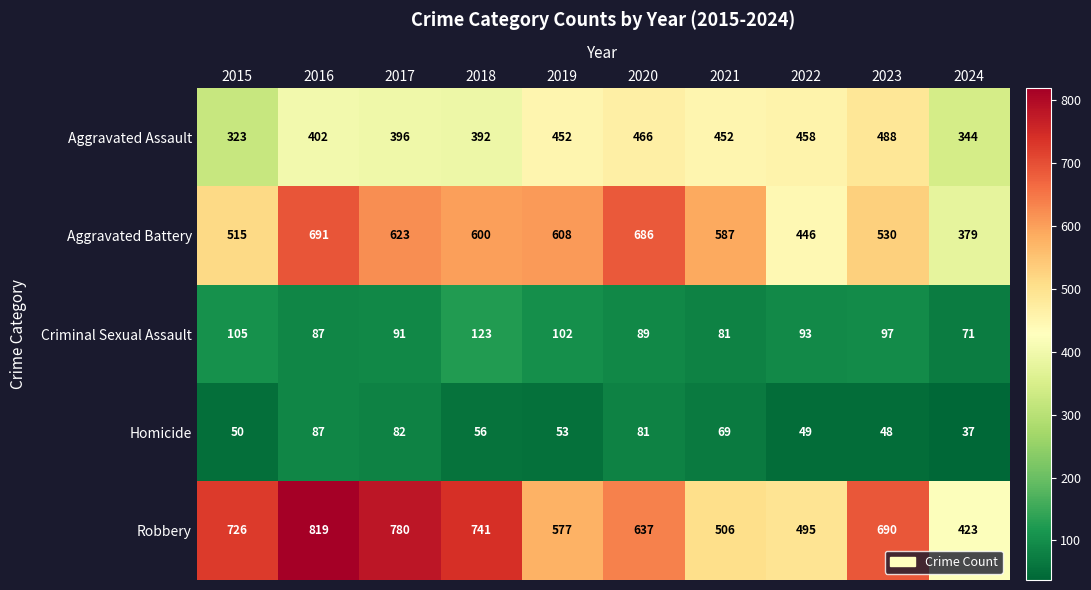

What is the average value of the Aggravated Assault series?

417